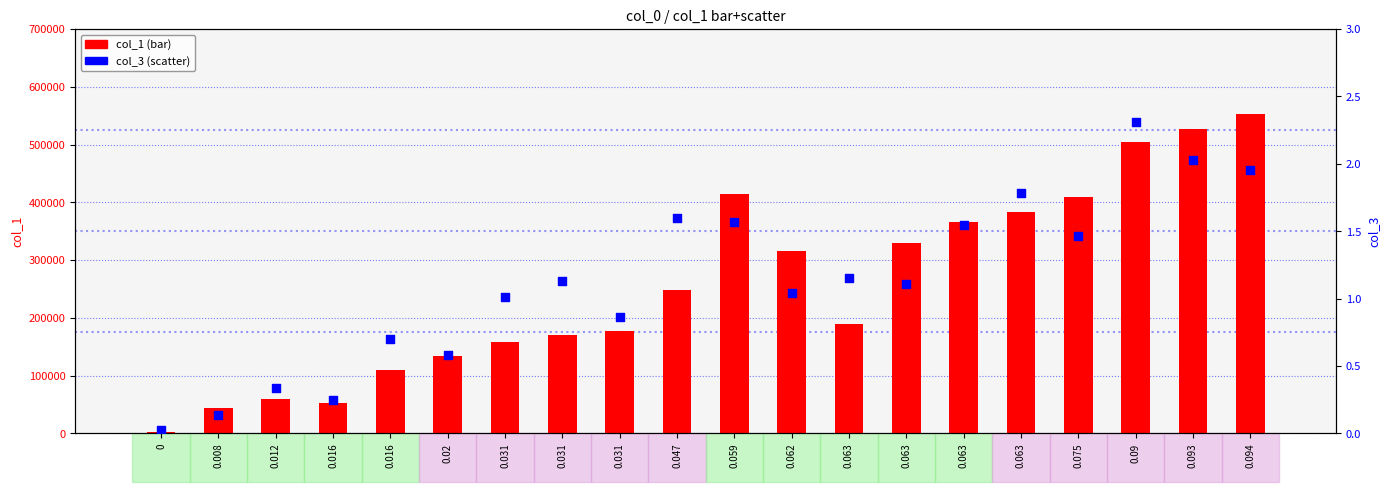

Which series reaches the minimum Y coordinate?

col_3